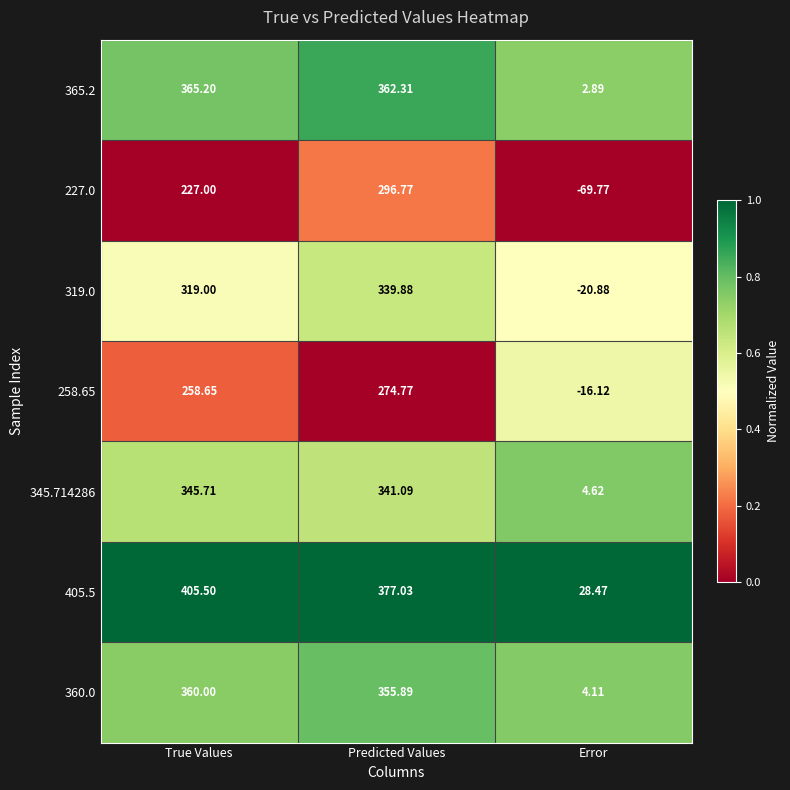

At which category is the sum across all series the highest?

Predicted Values